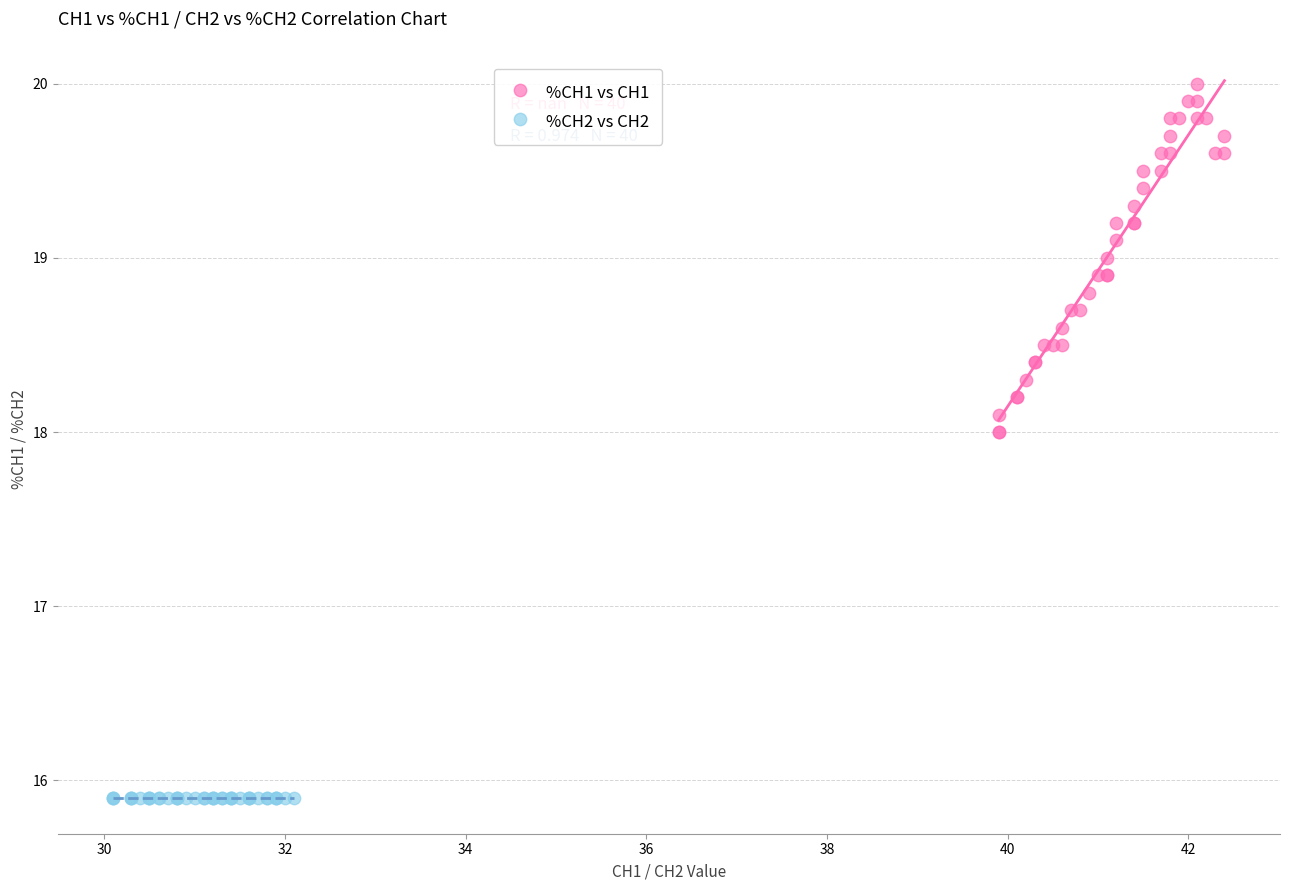

Which series reaches the maximum Y coordinate?

%CH1 vs CH1